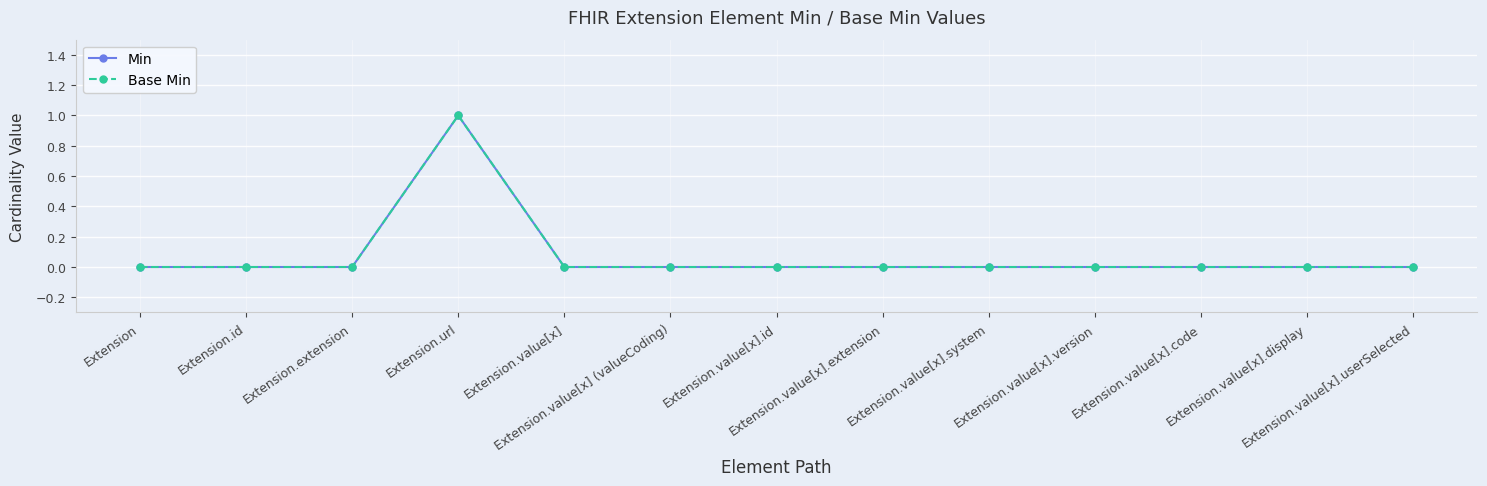

Is this an area chart (filled region under the line)?

No